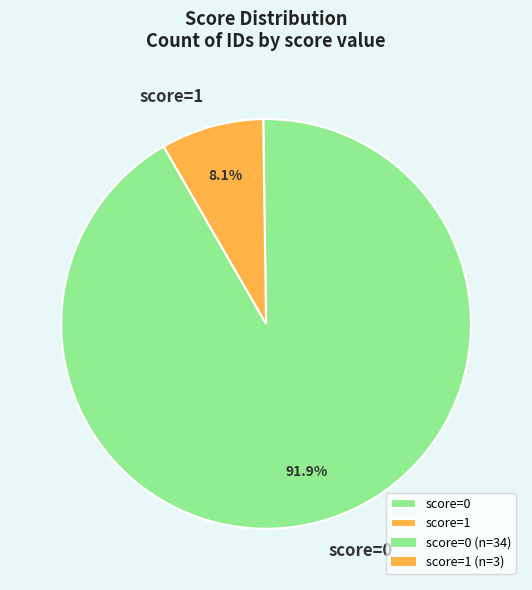

Which category has the biggest portion of the pie?

score=0